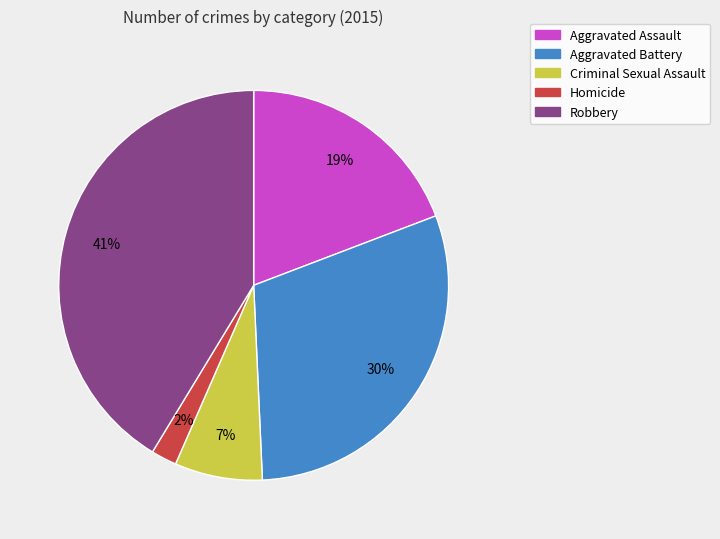

What is the largest slice in the pie chart?

Robbery